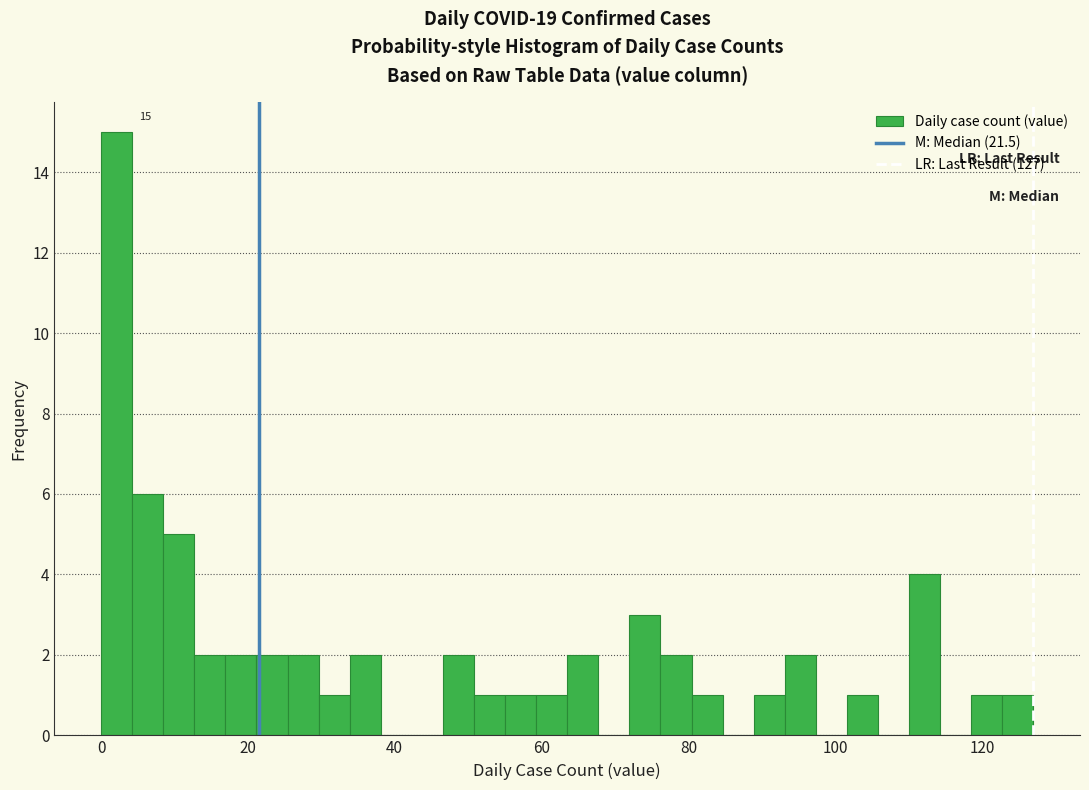

Around what value on the x-axis is the tallest bar? Give the approximate position of its centre, as read against the axis.

2